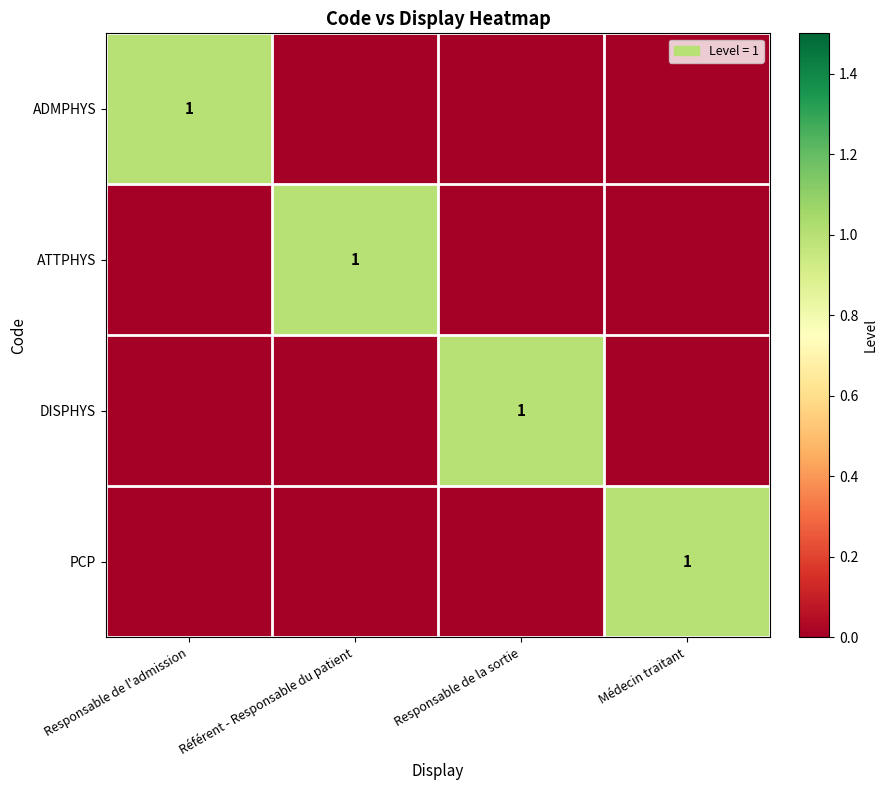

What is the total value across all series at Responsable de la sortie?

1